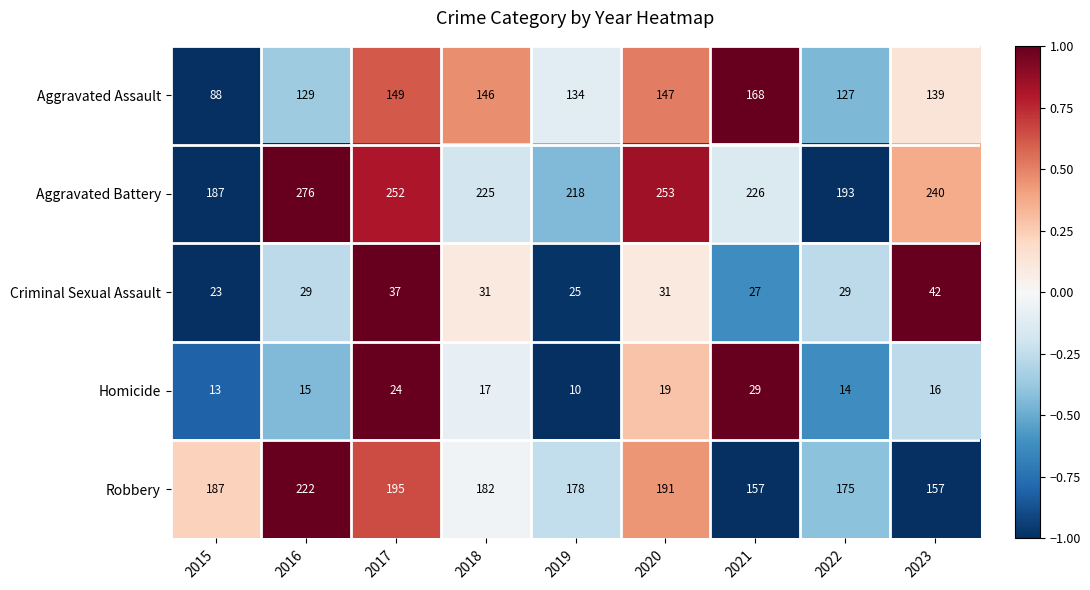

The value of Homicide at 2021 is 29. True or false?

True